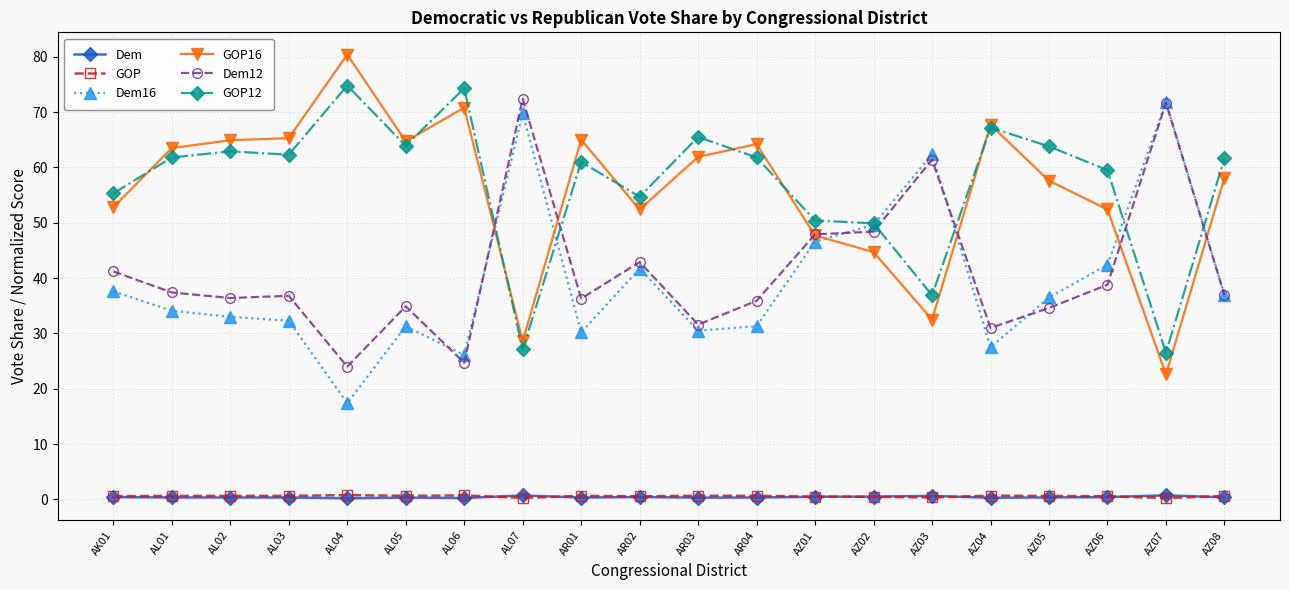

How many interior local valleys does the Dem12 series have?

6